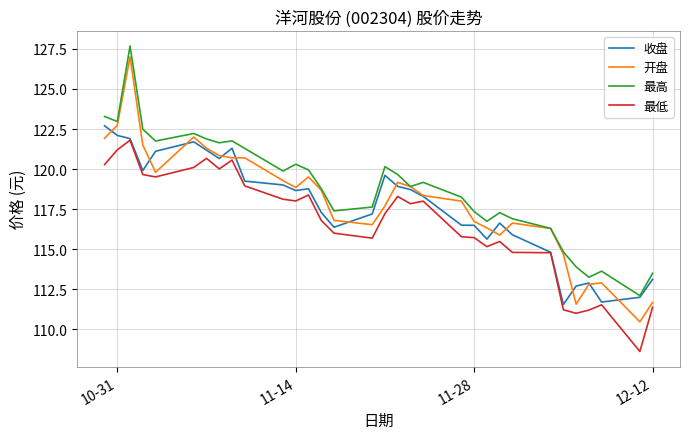

In 收盘, how many points are higher than both neighbors (excluding endpoints)?

6